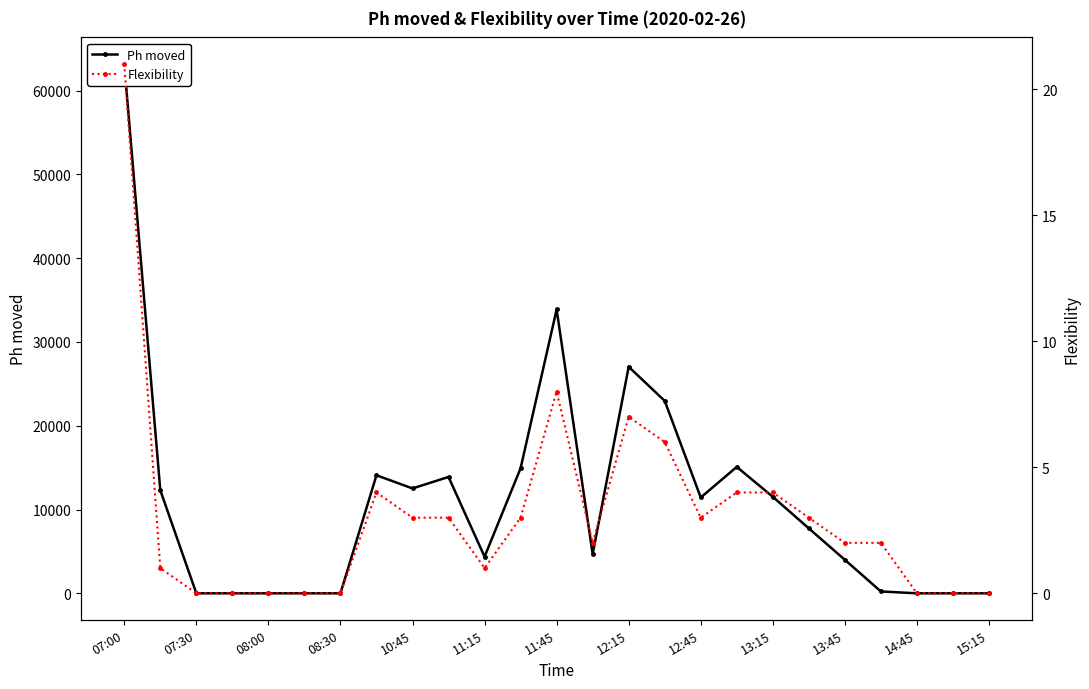

Count the number of categories in the chart.

25